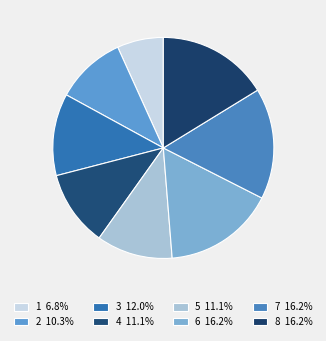

How many segments does this pie chart have?

8